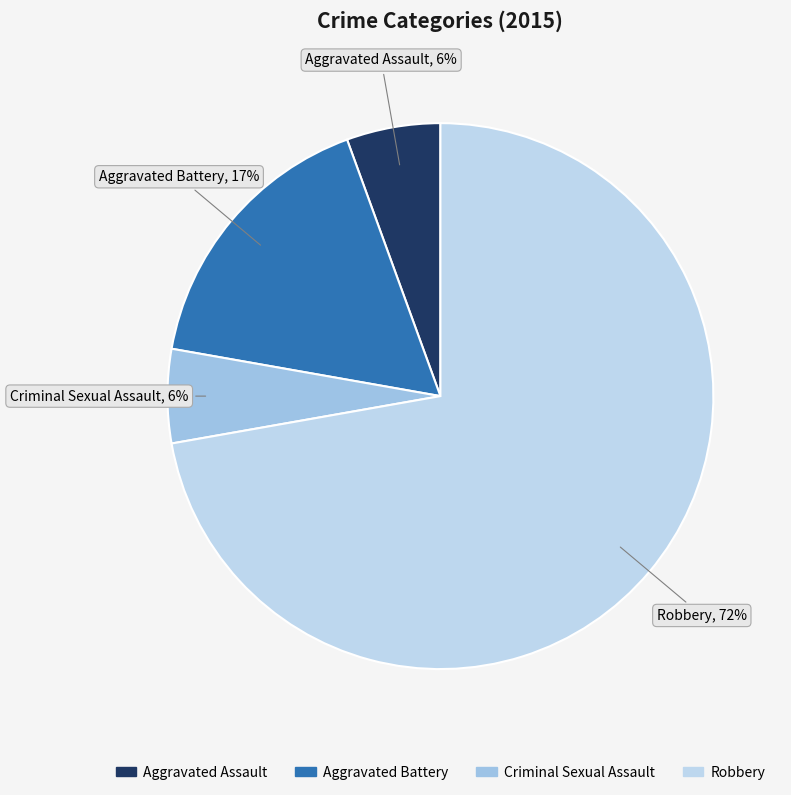

True or false: Robbery accounts for 72% of the total.

True